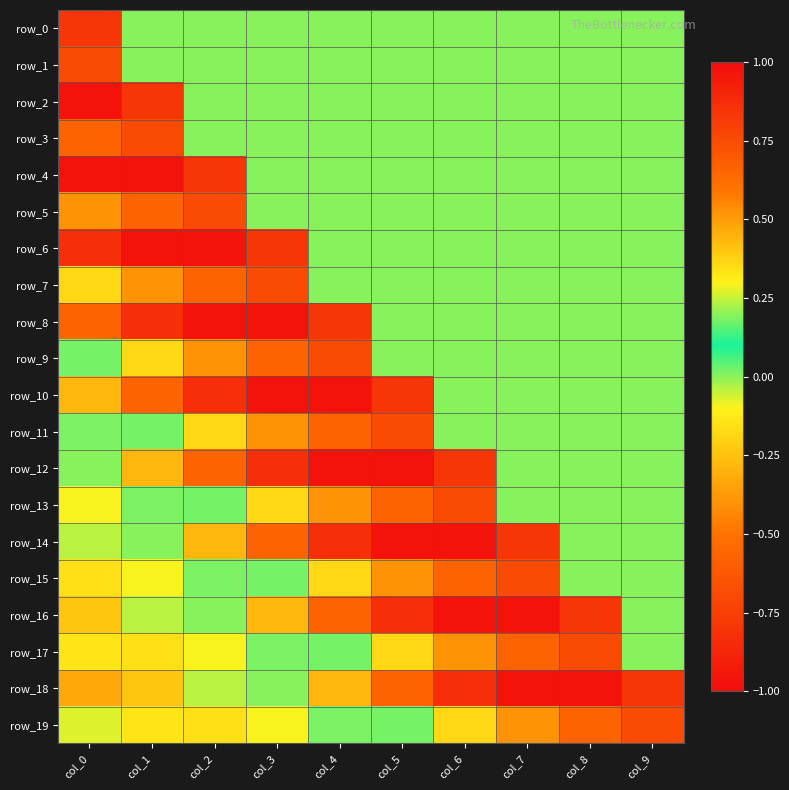

Rank the series by their maximum value, from highest to lowest.

row_18, row_16, row_15, row_17, row_19, row_13, row_14, row_11, row_9, row_12, row_0, row_1, row_2, row_3, row_4, row_5, row_6, row_7, row_8, row_10